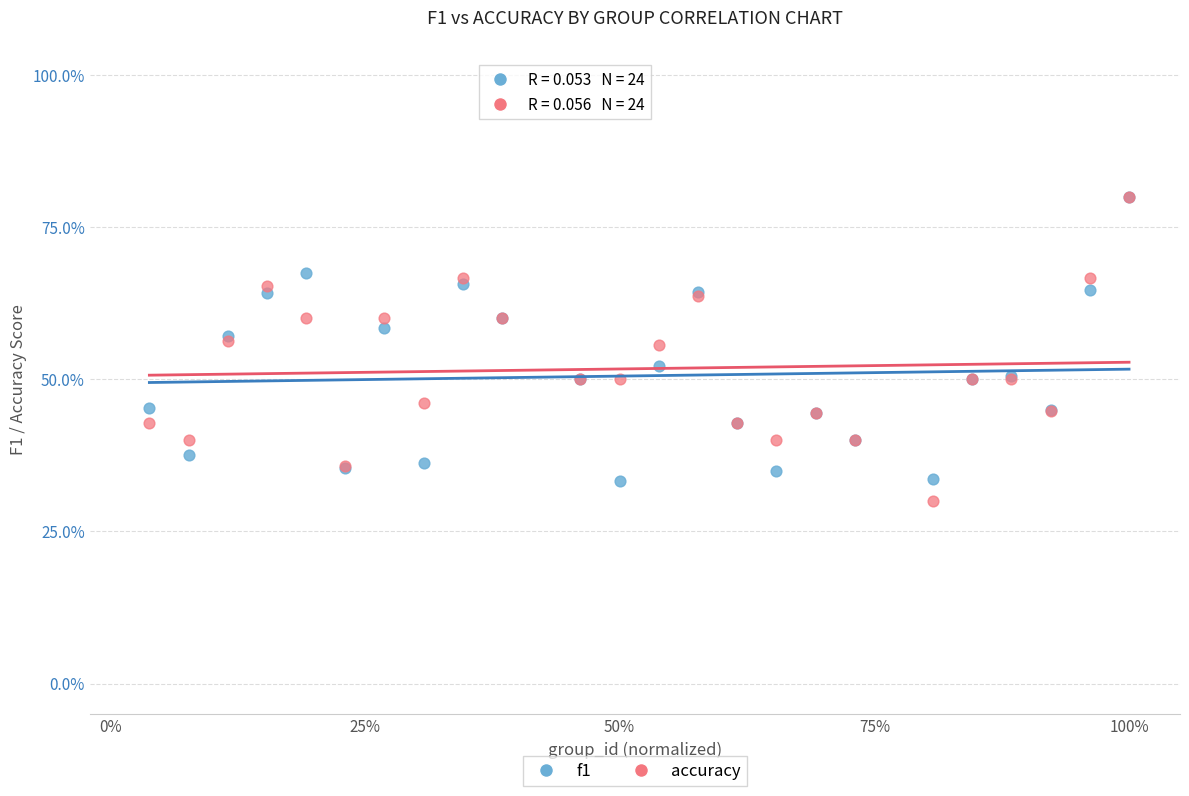

What are all the series names shown in the legend?

f1, accuracy